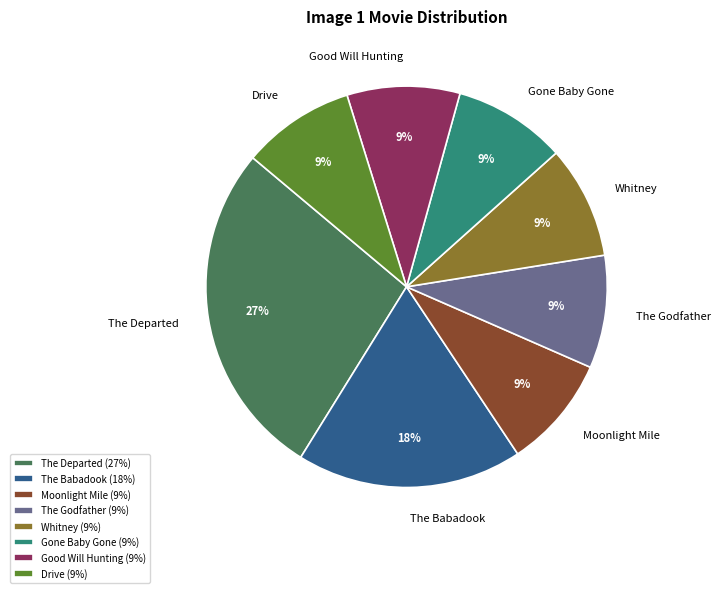

True or false: Good Will Hunting accounts for 9% of the total.

True